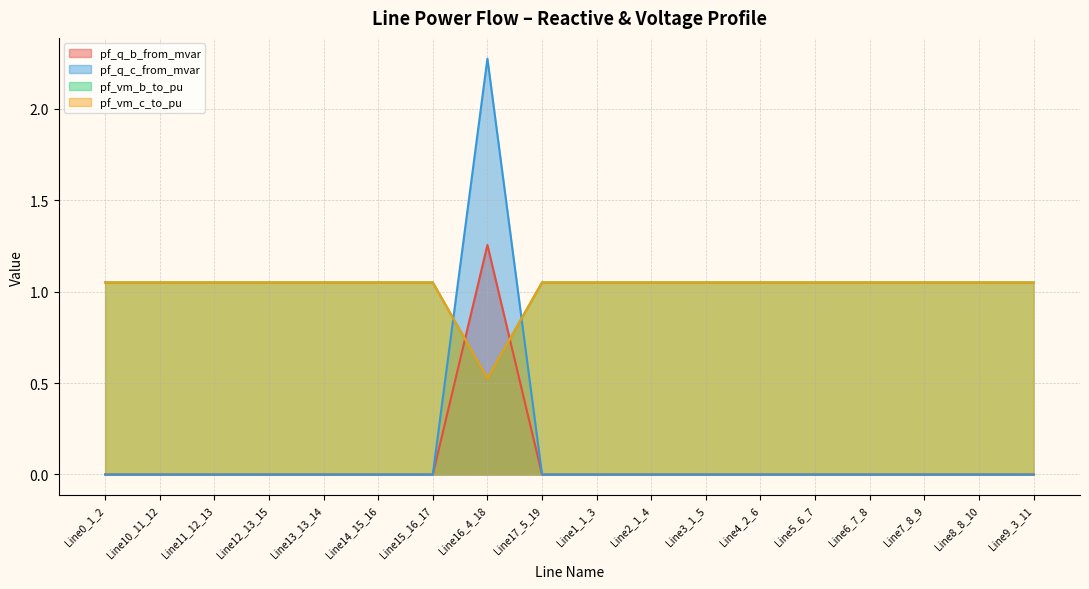

True or false: pf_vm_c_to_pu has a value of 1.0 at Line17_5_19.

True